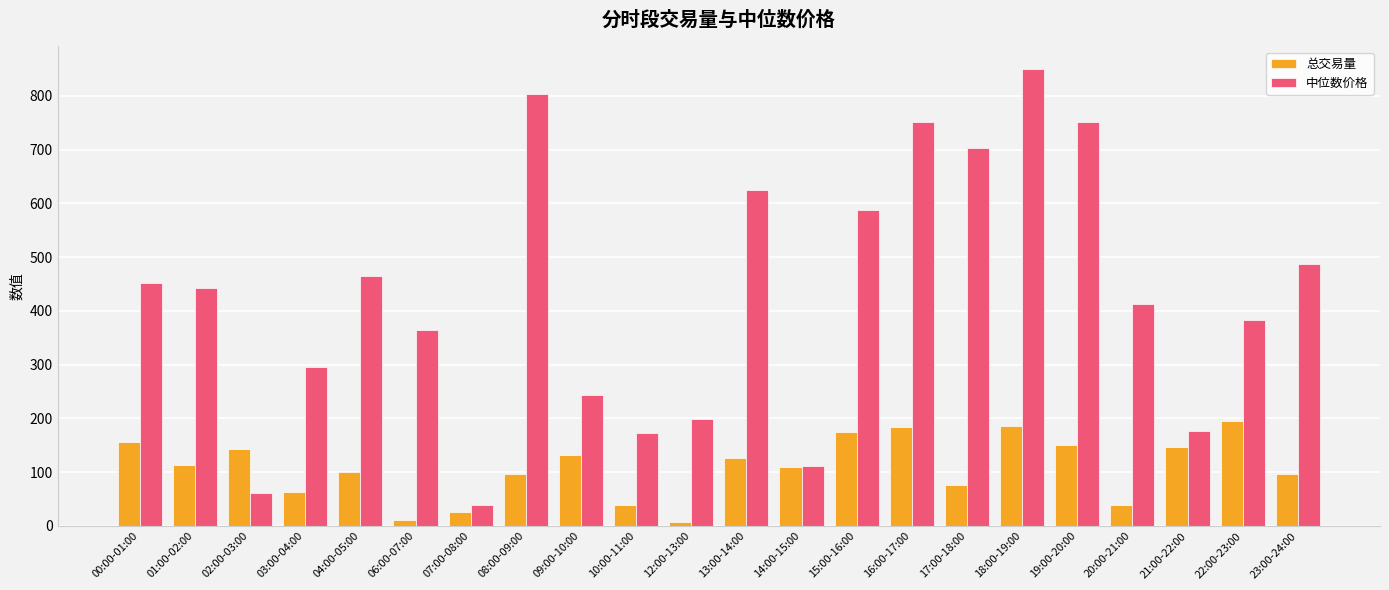

What position from the right is 12:00-13:00?

12